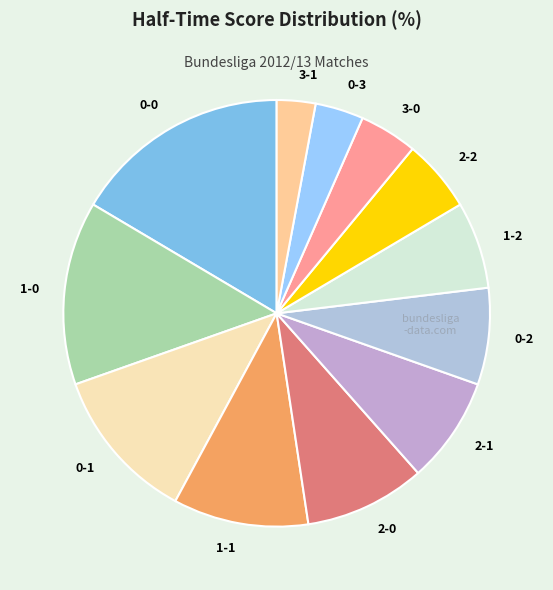

How many segments does this pie chart have?

12